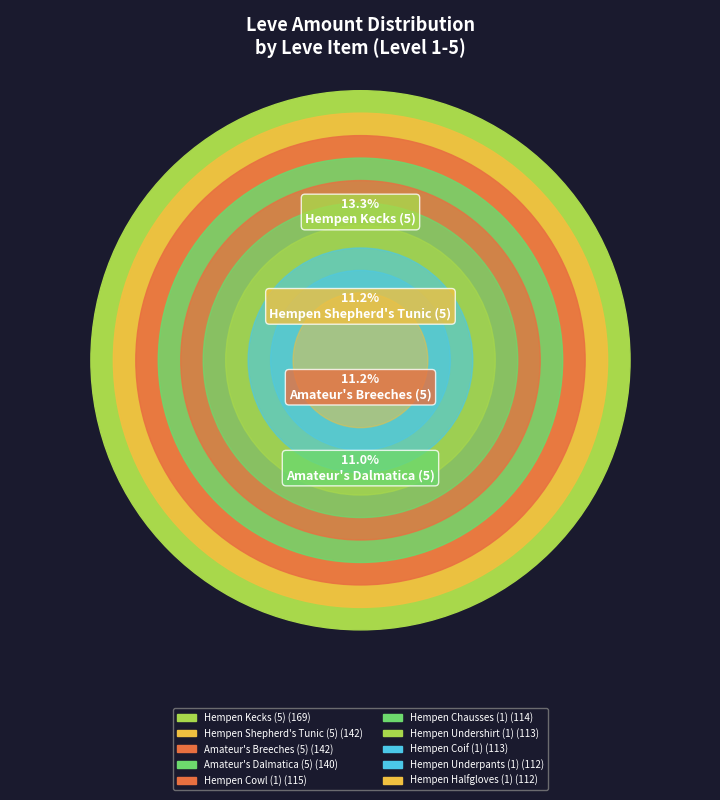

True or false: Hempen Underpants (1) accounts for 18% of the total.

False